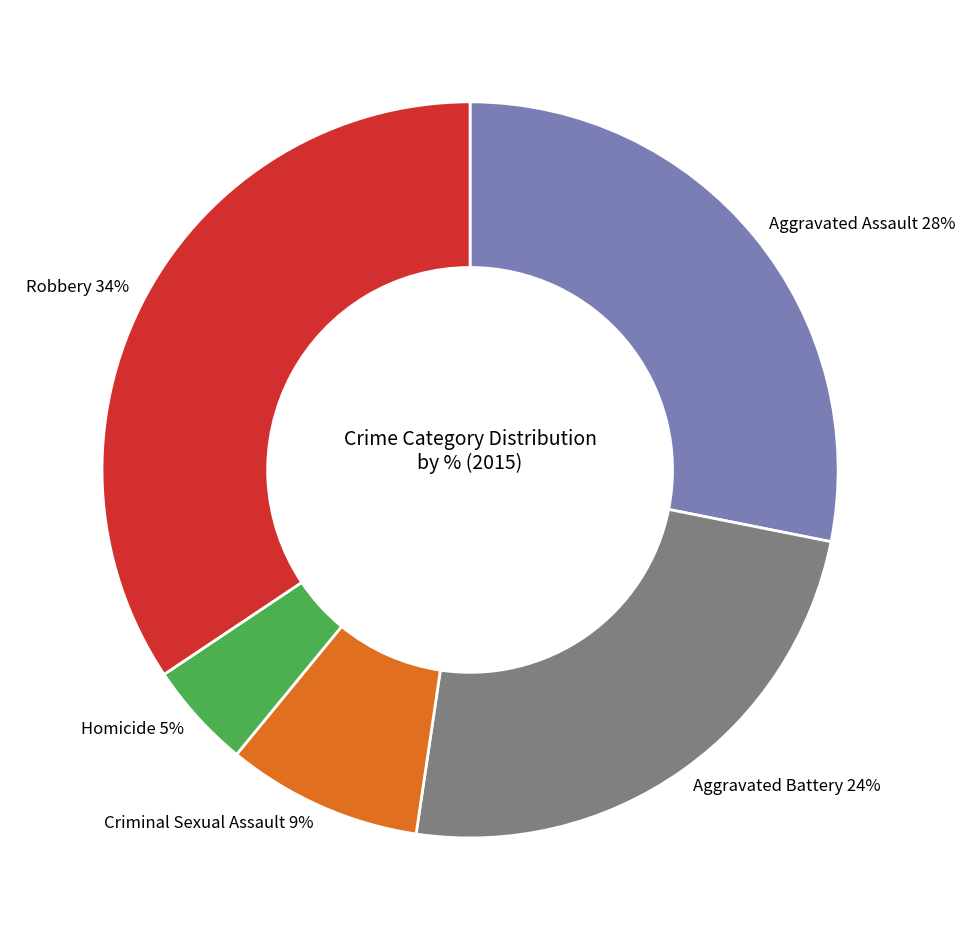

To the nearest percent, what is the average slice percentage?

20%